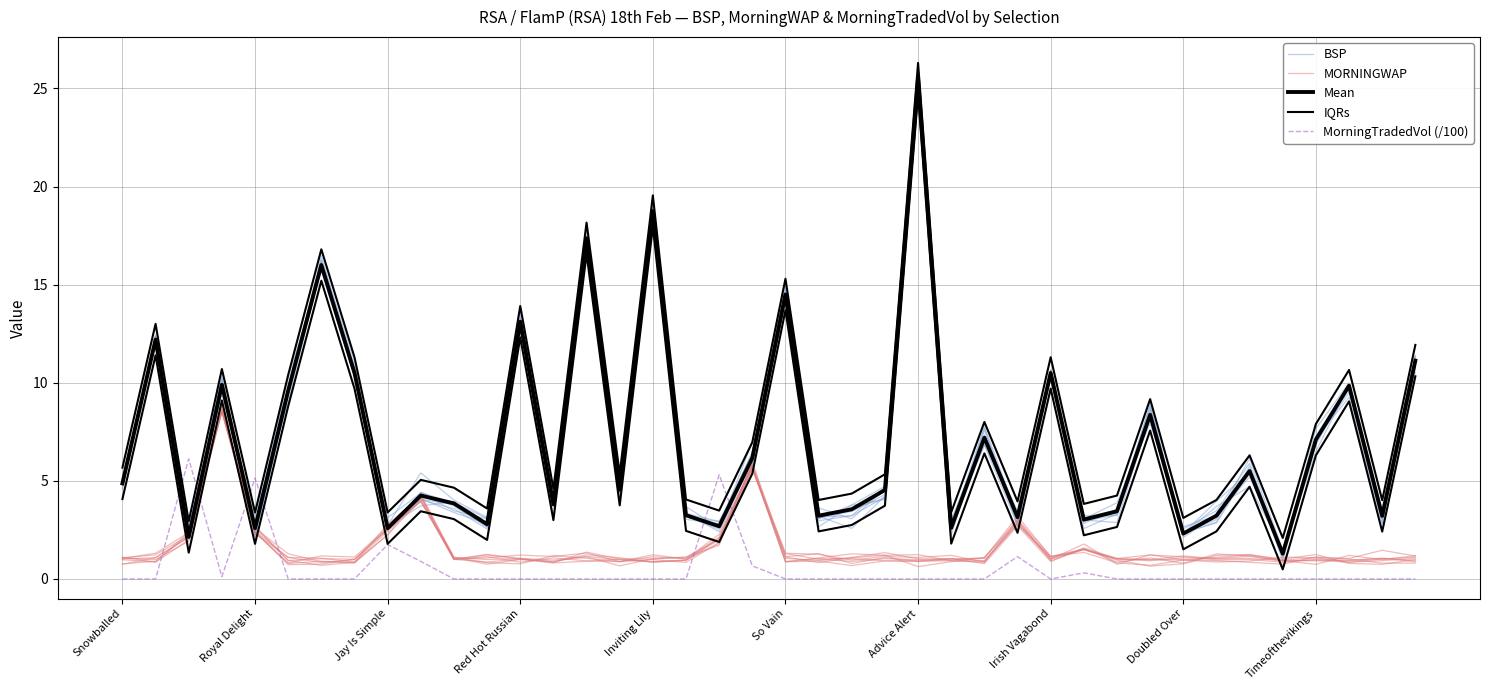

After their last crossing, which series has the higher values: MorningTradedVol (/100) or Mean?

Mean